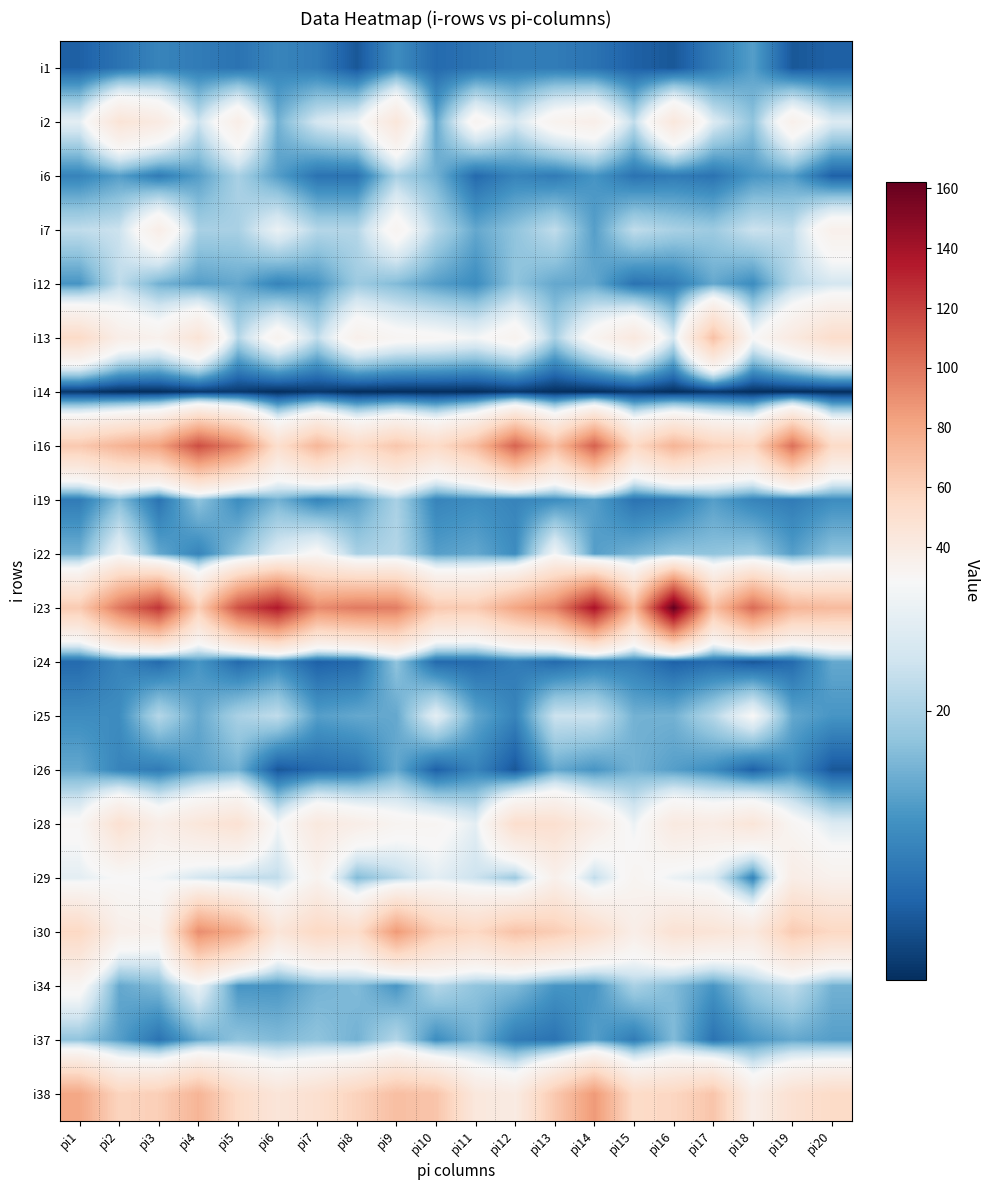

Reading left to right, extract all data points from this chart.

i1: pi1=7	pi2=9	pi3=11	pi4=10	pi5=9	pi6=11	pi7=10	pi8=6	pi9=12	pi10=8	pi11=9	pi12=10	pi13=10	pi14=9	pi15=7	pi16=6	pi17=10	pi18=14	pi19=6	pi20=7
i2: pi1=26	pi2=46	pi3=40	pi4=23	pi5=37	pi6=16	pi7=24	pi8=27	pi9=44	pi10=15	pi11=32	pi12=24	pi13=33	pi14=36	pi15=22	pi16=43	pi17=25	pi18=18	pi19=35	pi20=25
i6: pi1=11	pi2=14	pi3=10	pi4=14	pi5=20	pi6=14	pi7=9	pi8=9	pi9=20	pi10=16	pi11=8	pi12=11	pi13=10	pi14=13	pi15=9	pi16=10	pi17=9	pi18=13	pi19=14	pi20=7
i7: pi1=22	pi2=23	pi3=37	pi4=20	pi5=20	pi6=27	pi7=21	pi8=21	pi9=32	pi10=21	pi11=15	pi12=18	pi13=22	pi14=14	pi15=22	pi16=20	pi17=19	pi18=23	pi19=22	pi20=35
i12: pi1=13	pi2=22	pi3=16	pi4=14	pi5=15	pi6=11	pi7=13	pi8=19	pi9=17	pi10=14	pi11=12	pi12=18	pi13=15	pi14=15	pi15=9	pi16=10	pi17=15	pi18=12	pi19=21	pi20=24
i13: pi1=54	pi2=37	pi3=34	pi4=46	pi5=21	pi6=33	pi7=22	pi8=35	pi9=31	pi10=30	pi11=28	pi12=33	pi13=20	pi14=32	pi15=42	pi16=24	pi17=68	pi18=29	pi19=41	pi20=52
i14: pi1=3	pi2=2	pi3=2	pi4=3	pi5=3	pi6=2	pi7=3	pi8=2	pi9=2	pi10=2	pi11=2	pi12=3	pi13=2	pi14=2	pi15=3	pi16=2	pi17=3	pi18=2	pi19=2	pi20=2
i16: pi1=64	pi2=74	pi3=82	pi4=115	pi5=94	pi6=51	pi7=73	pi8=54	pi9=65	pi10=54	pi11=70	pi12=107	pi13=69	pi14=108	pi15=55	pi16=74	pi17=60	pi18=56	pi19=102	pi20=54
i19: pi1=10	pi2=17	pi3=9	pi4=18	pi5=12	pi6=16	pi7=11	pi8=14	pi9=20	pi10=11	pi11=12	pi12=11	pi13=12	pi14=14	pi15=9	pi16=10	pi17=14	pi18=11	pi19=10	pi20=12
i22: pi1=16	pi2=27	pi3=15	pi4=11	pi5=18	pi6=25	pi7=30	pi8=20	pi9=21	pi10=14	pi11=15	pi12=12	pi13=28	pi14=14	pi15=16	pi16=18	pi17=18	pi18=19	pi19=14	pi20=18
i23: pi1=63	pi2=99	pi3=124	pi4=61	pi5=114	pi6=135	pi7=92	pi8=98	pi9=97	pi10=64	pi11=63	pi12=81	pi13=95	pi14=138	pi15=72	pi16=162	pi17=69	pi18=104	pi19=74	pi20=71
i24: pi1=8	pi2=11	pi3=8	pi4=13	pi5=8	pi6=11	pi7=7	pi8=8	pi9=18	pi10=8	pi11=8	pi12=10	pi13=8	pi14=10	pi15=10	pi16=7	pi17=8	pi18=6	pi19=8	pi20=15
i25: pi1=12	pi2=12	pi3=21	pi4=15	pi5=20	pi6=22	pi7=14	pi8=15	pi9=15	pi10=26	pi11=15	pi12=11	pi13=23	pi14=23	pi15=16	pi16=16	pi17=21	pi18=29	pi19=15	pi20=13
i26: pi1=15	pi2=11	pi3=10	pi4=14	pi5=16	pi6=6	pi7=8	pi8=9	pi9=15	pi10=7	pi11=11	pi12=6	pi13=15	pi14=13	pi15=16	pi16=14	pi17=12	pi18=7	pi19=12	pi20=6
i28: pi1=30	pi2=49	pi3=37	pi4=44	pi5=48	pi6=28	pi7=42	pi8=37	pi9=32	pi10=31	pi11=26	pi12=51	pi13=50	pi14=39	pi15=27	pi16=41	pi17=39	pi18=45	pi19=31	pi20=25
i29: pi1=26	pi2=29	pi3=28	pi4=24	pi5=22	pi6=22	pi7=33	pi8=17	pi9=21	pi10=26	pi11=23	pi12=19	pi13=35	pi14=22	pi15=32	pi16=27	pi17=25	pi18=11	pi19=38	pi20=34
i30: pi1=56	pi2=36	pi3=34	pi4=91	pi5=78	pi6=45	pi7=56	pi8=52	pi9=86	pi10=62	pi11=56	pi12=67	pi13=62	pi14=52	pi15=37	pi16=48	pi17=46	pi18=42	pi19=63	pi20=56
i34: pi1=31	pi2=15	pi3=17	pi4=27	pi5=13	pi6=13	pi7=16	pi8=17	pi9=13	pi10=21	pi11=18	pi12=17	pi13=13	pi14=13	pi15=20	pi16=17	pi17=13	pi18=19	pi19=22	pi20=16
i37: pi1=18	pi2=14	pi3=9	pi4=15	pi5=18	pi6=17	pi7=18	pi8=16	pi9=21	pi10=12	pi11=16	pi12=10	pi13=9	pi14=14	pi15=10	pi16=17	pi17=9	pi18=13	pi19=15	pi20=14
i38: pi1=80	pi2=58	pi3=61	pi4=74	pi5=54	pi6=45	pi7=50	pi8=59	pi9=69	pi10=66	pi11=43	pi12=40	pi13=64	pi14=86	pi15=54	pi16=57	pi17=66	pi18=37	pi19=49	pi20=54